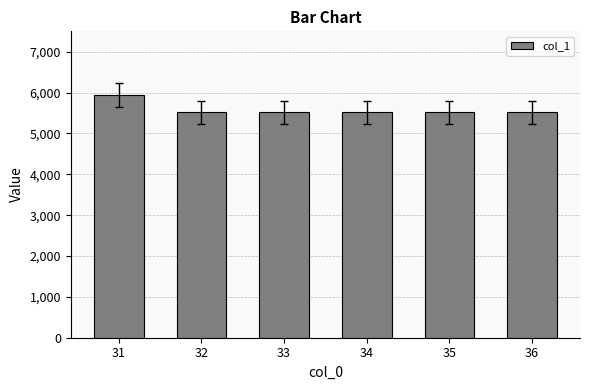

What value does the data have at 36?

5519.8